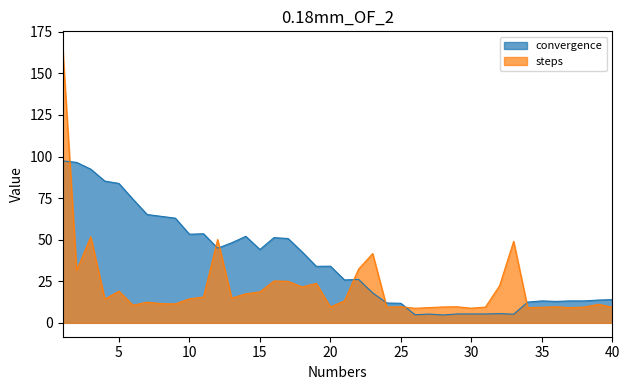

What are all the series names shown in the legend?

convergence, steps